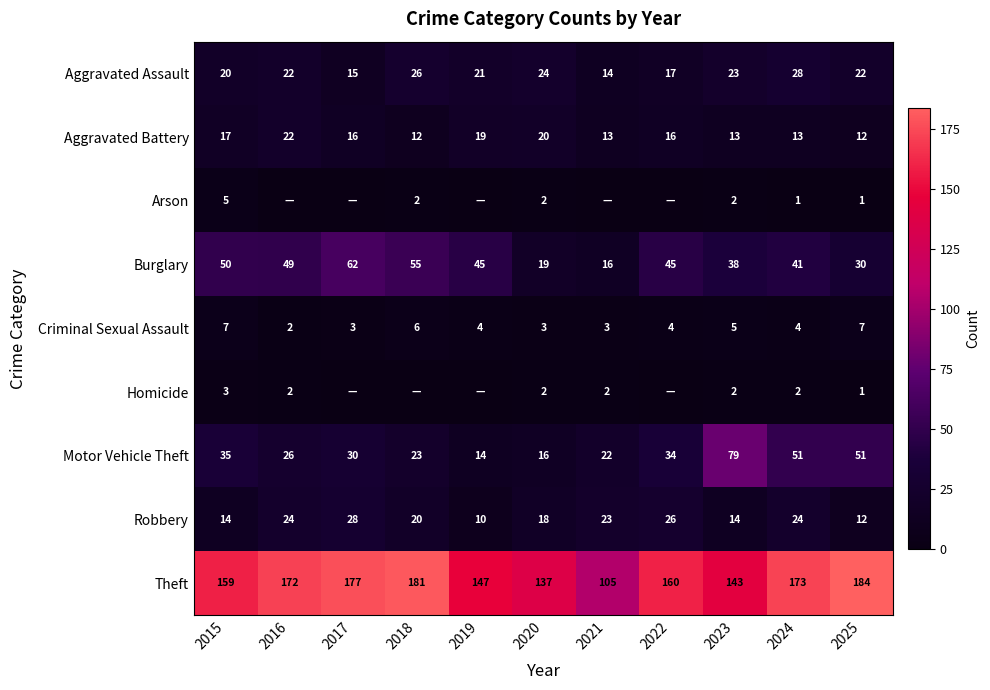

How many data points in Arson are above 1?

4